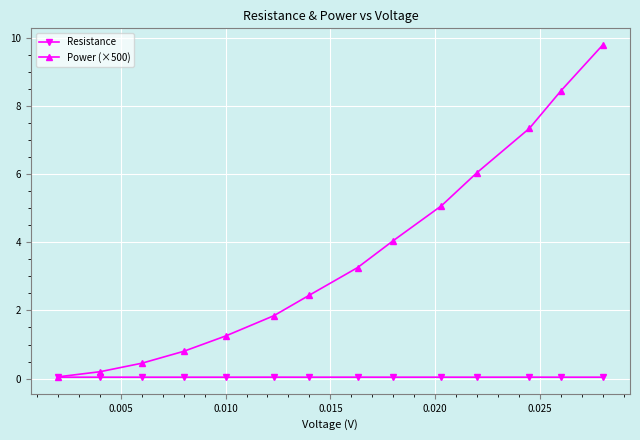

Rank the series by their average value, from highest to lowest.

Power (×500), Resistance